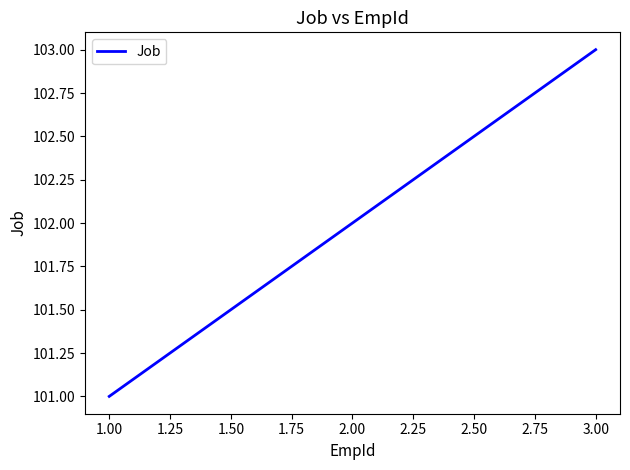

What value does the data have at 2.00?

102